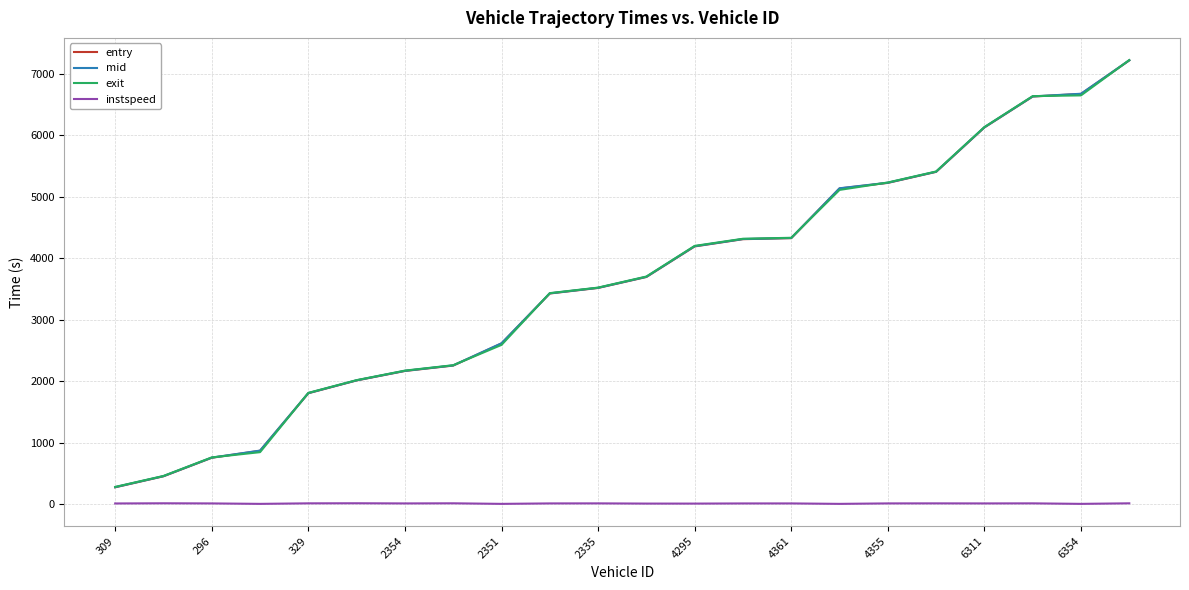

What is the difference between the second highest and minimum values in the instspeed series?

9.5